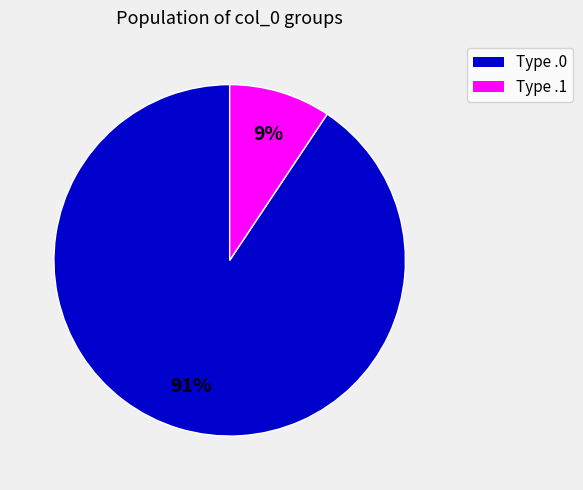

Is there a majority slice in this chart?

Yes